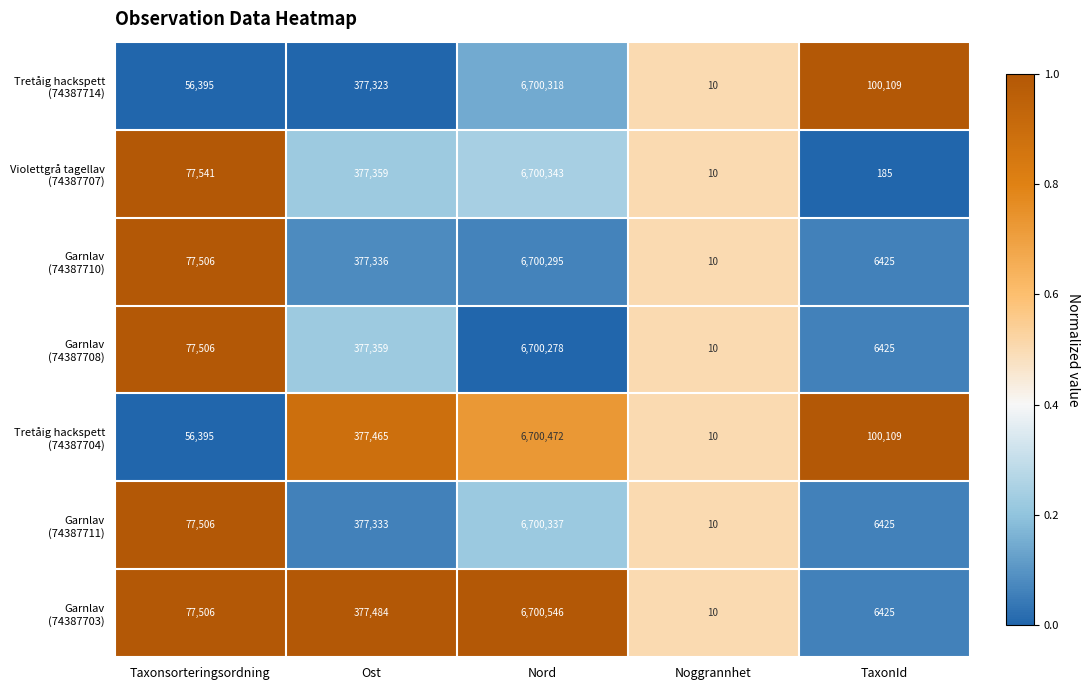

What is the smallest value displayed?

10